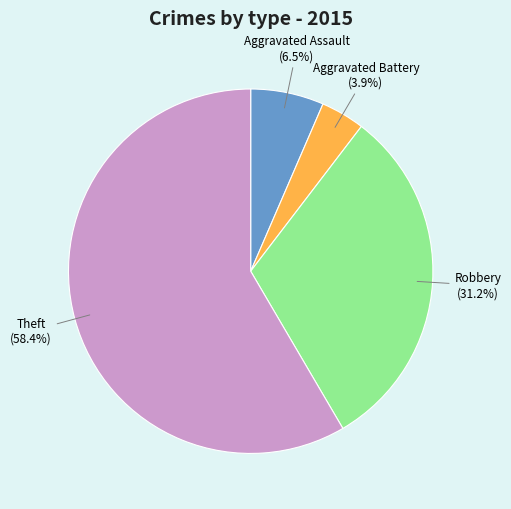

Rank the categories by value from lowest to highest.

Aggravated Battery, Aggravated Assault, Robbery, Theft